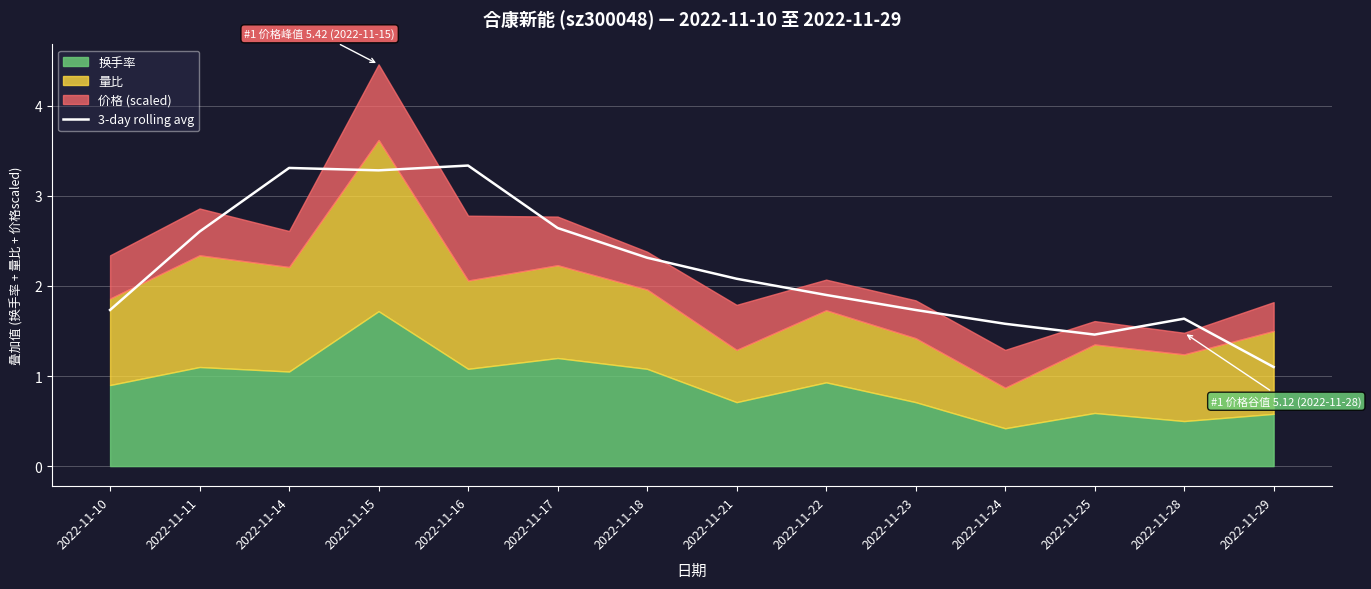

Where is the data nearest to the value 2?

2022-11-21